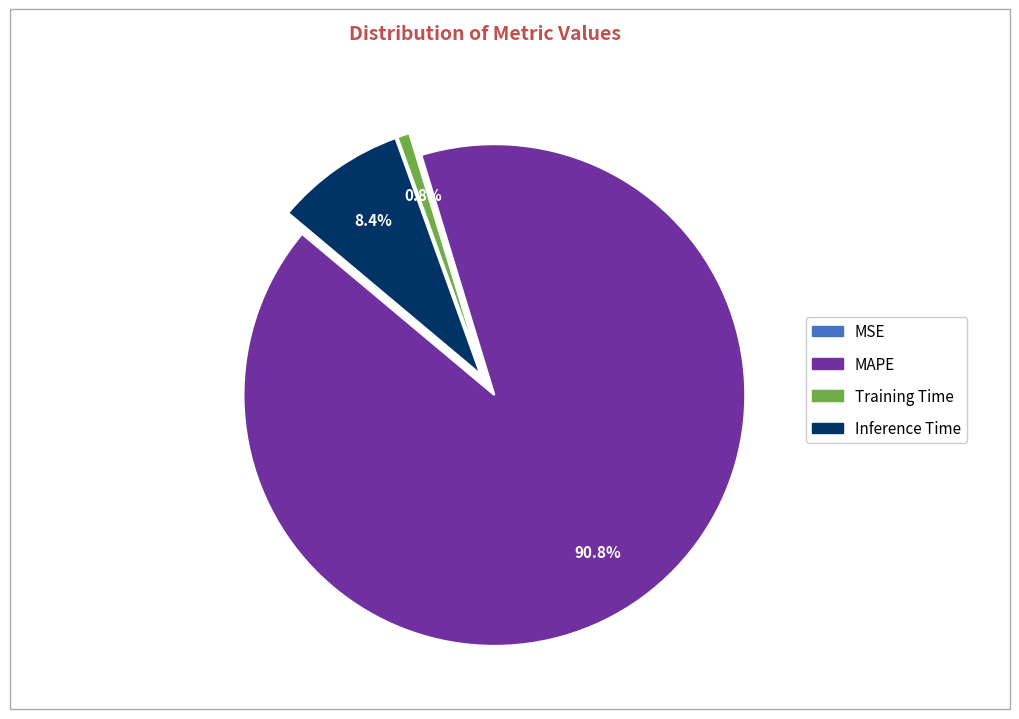

Is there a majority slice in this chart?

Yes